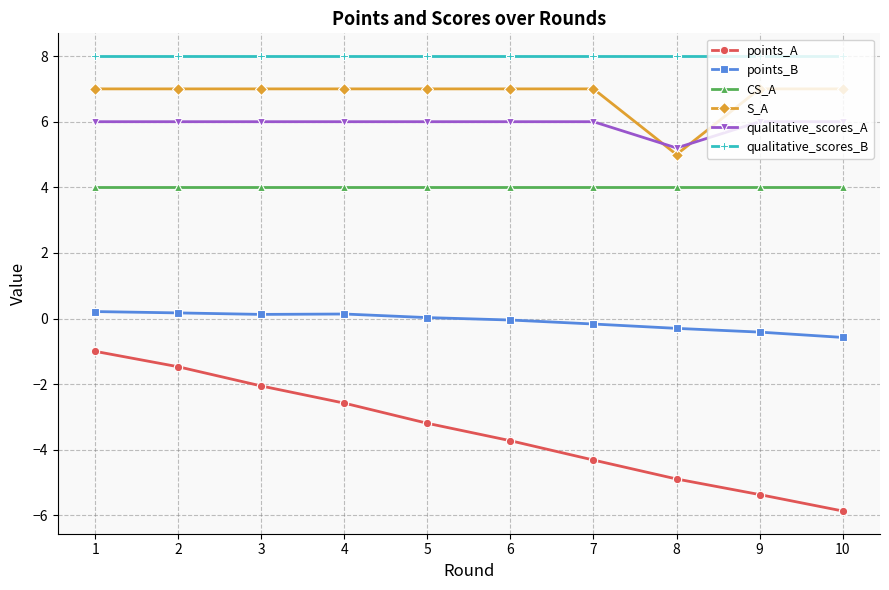

True or false: CS_A and qualitative_scores_A cross at least once.

False